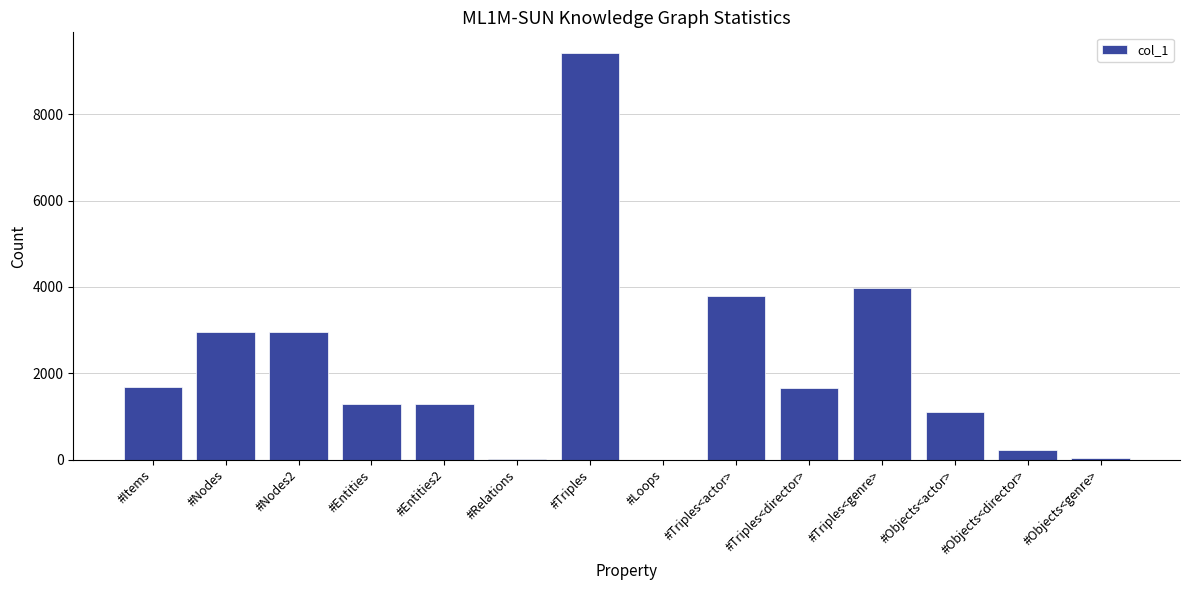

True or false: the data shows 6275 at #Triples<genre>.

False